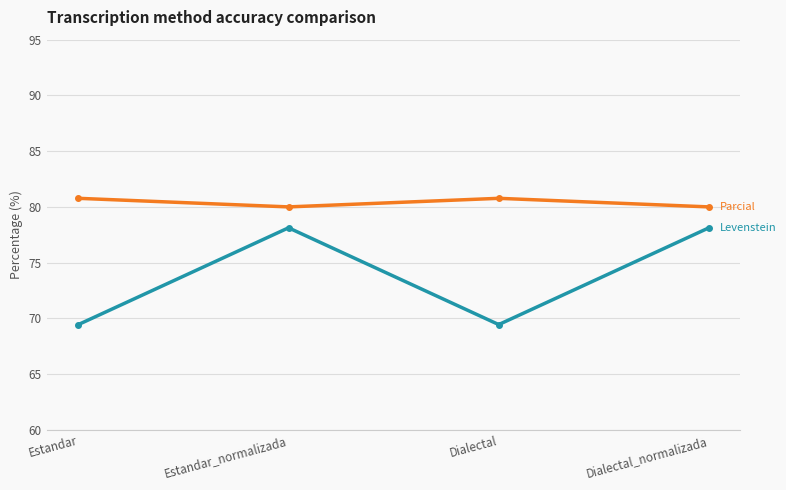

What is the greatest value displayed?

80.8